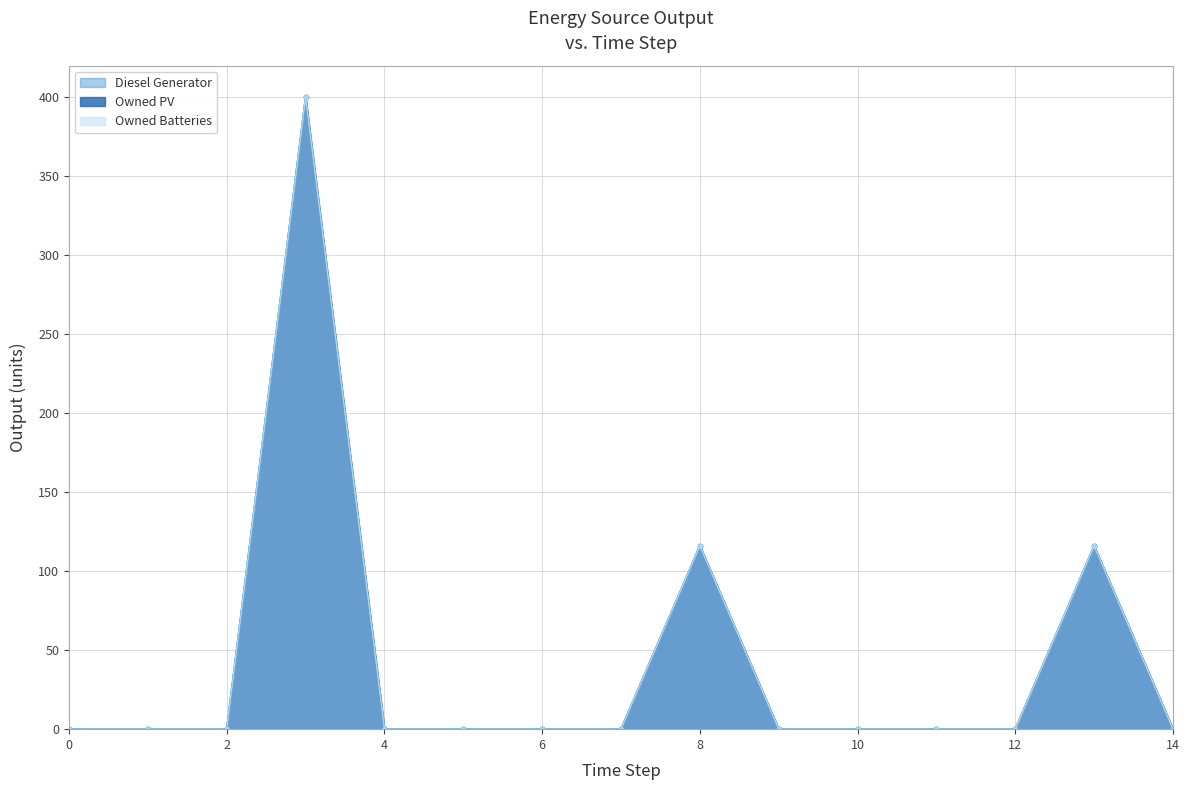

True or false: Owned PV and Owned Batteries cross at least once.

False